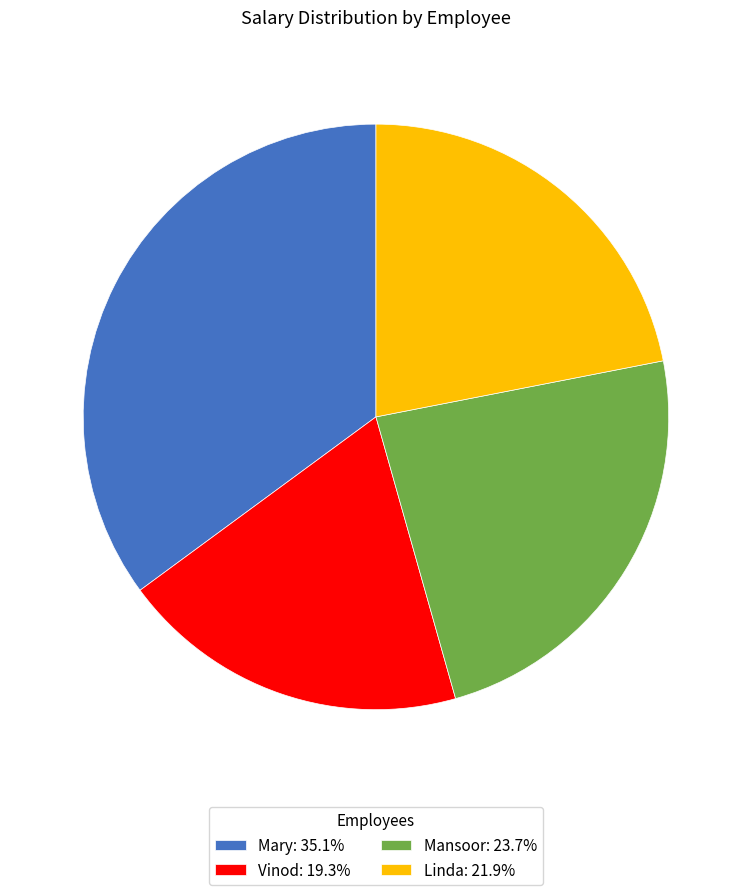

Which category has the smallest portion of the pie?

Vinod